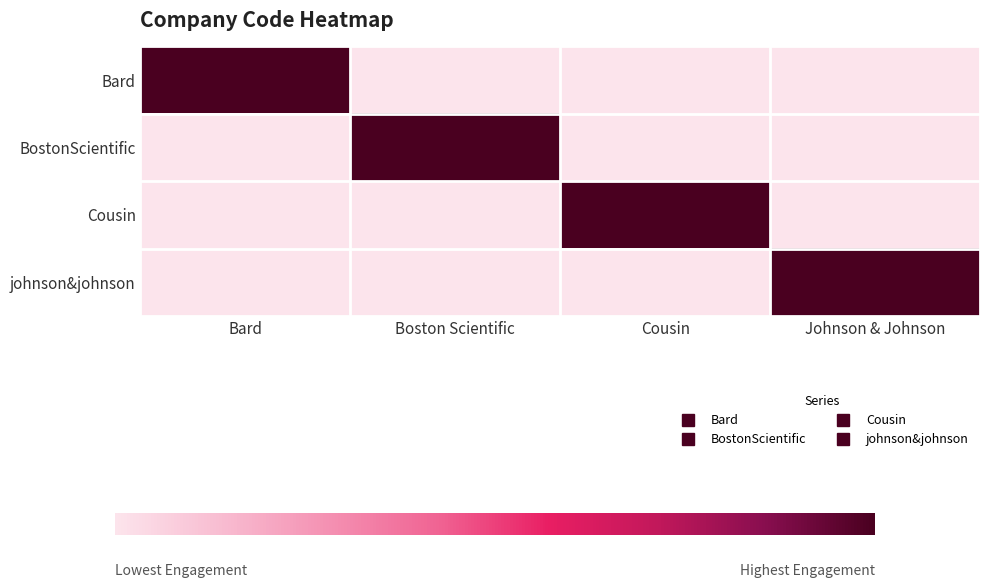

Reading right to left, list all the values displayed in this chart.

Bard: Johnson & Johnson=0	Cousin=0	Boston Scientific=0	Bard=1
BostonScientific: Johnson & Johnson=0	Cousin=0	Boston Scientific=1	Bard=0
Cousin: Johnson & Johnson=0	Cousin=1	Boston Scientific=0	Bard=0
johnson&johnson: Johnson & Johnson=1	Cousin=0	Boston Scientific=0	Bard=0